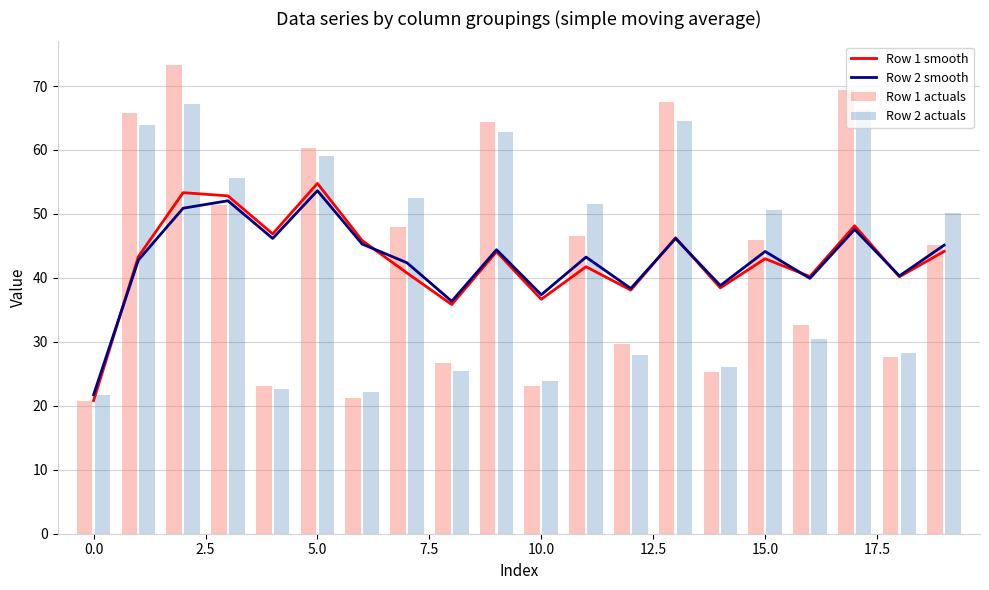

What is the minimum value for Row 2 smooth?

21.7